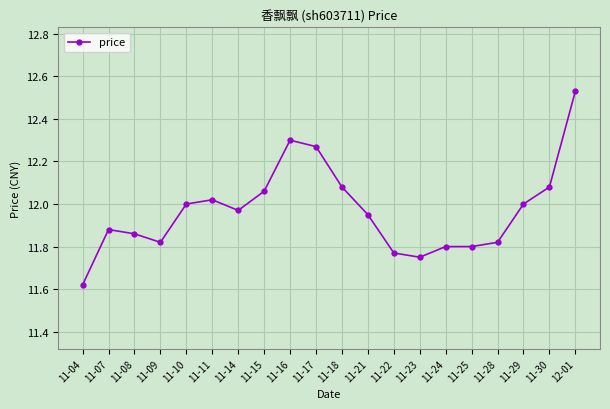

What is the sum of all values?

239.4